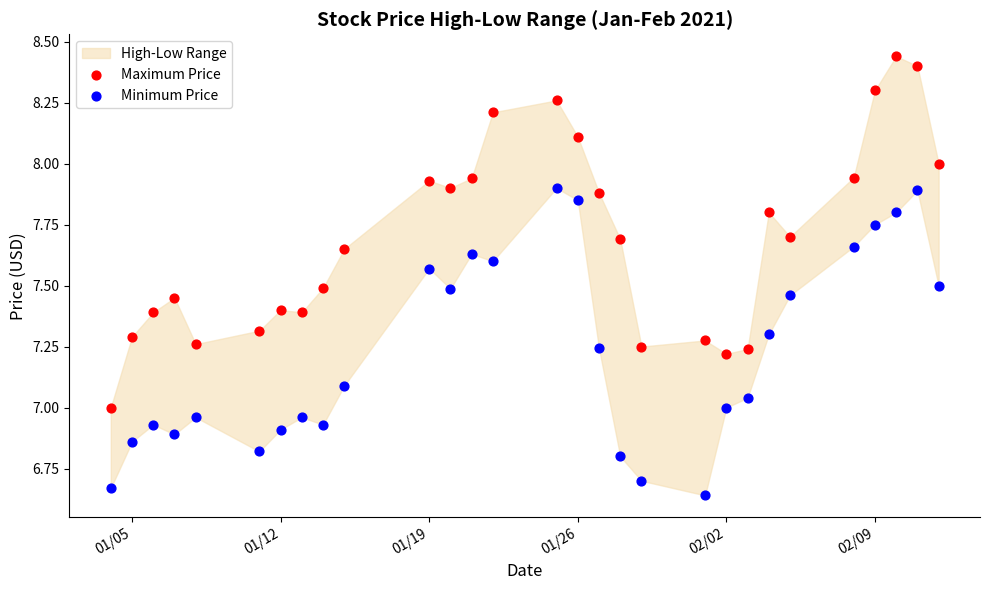

Which series has the widest spread of Y values?

Maximum Price